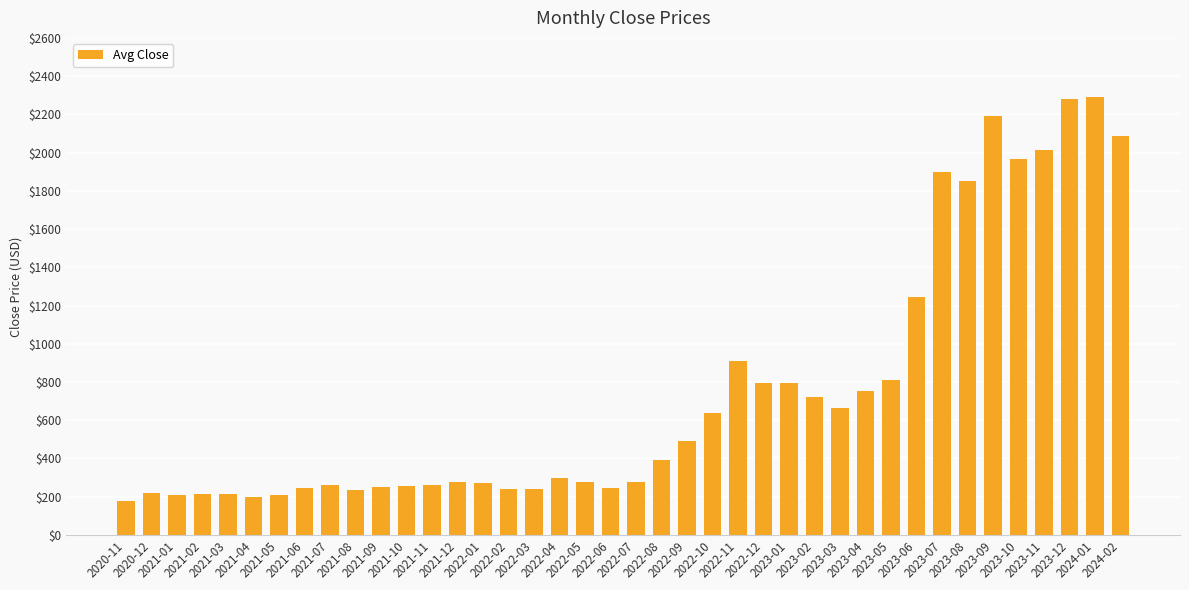

What is the difference between the second highest and second lowest values?

2080.6